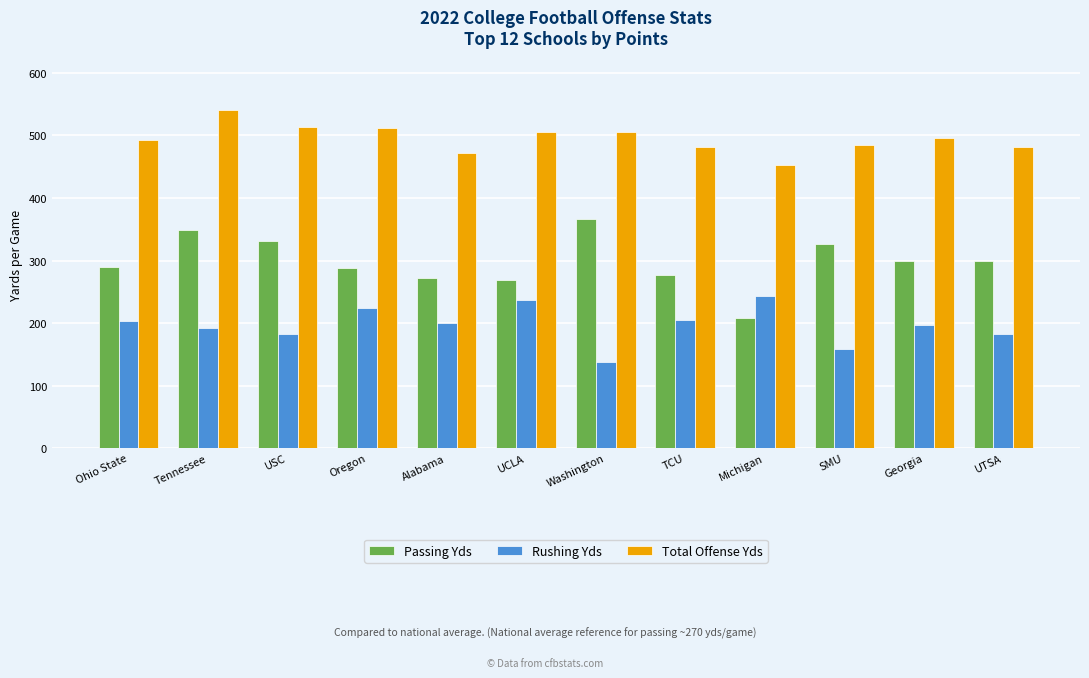

What is the label of the 9th bar from the right?

Oregon